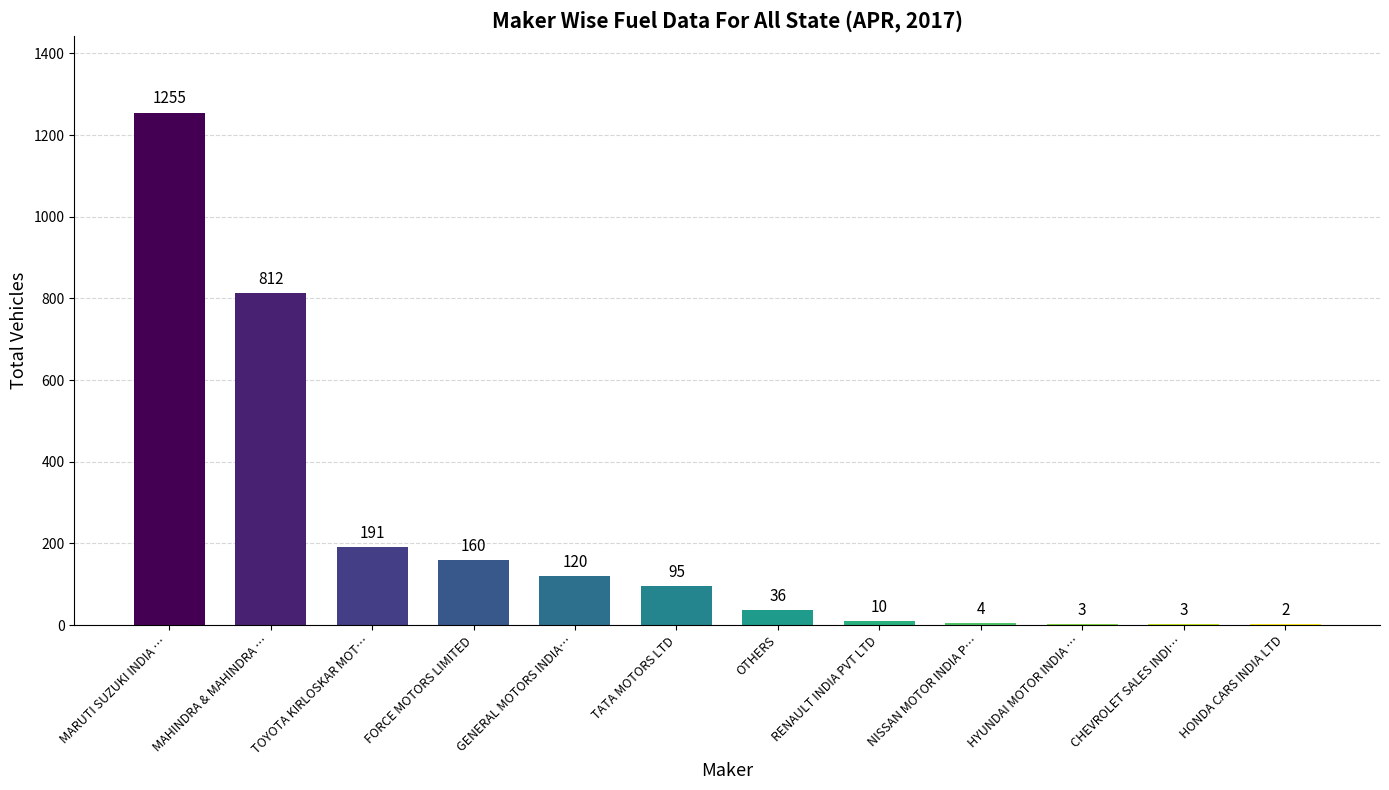

What is the sum of all values?

2691